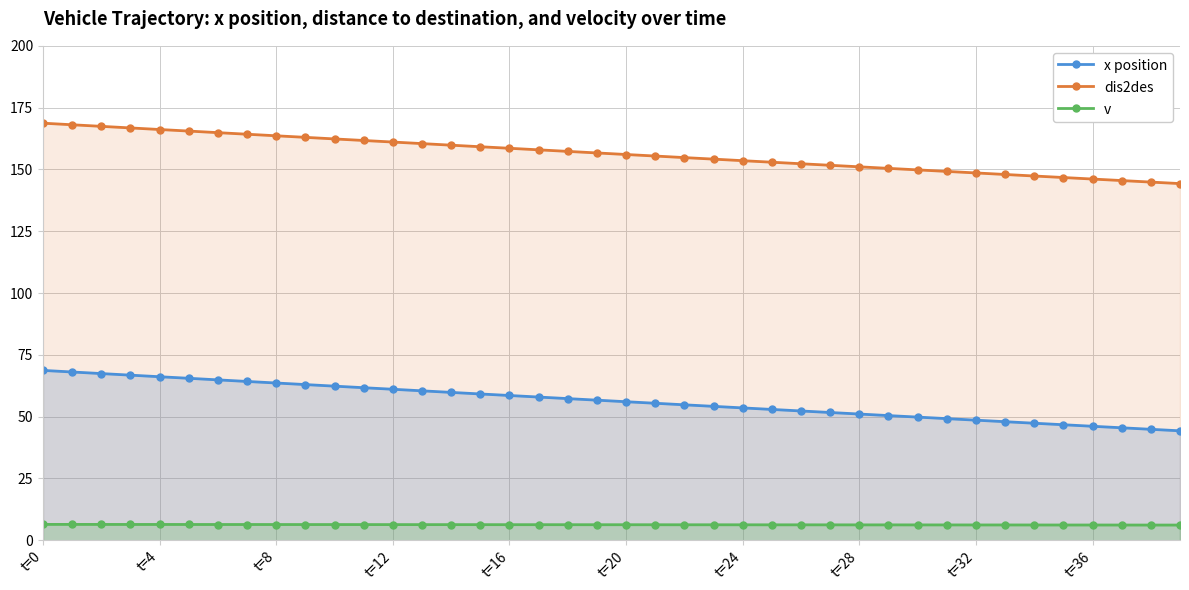

How many lines are shown in the chart?

3